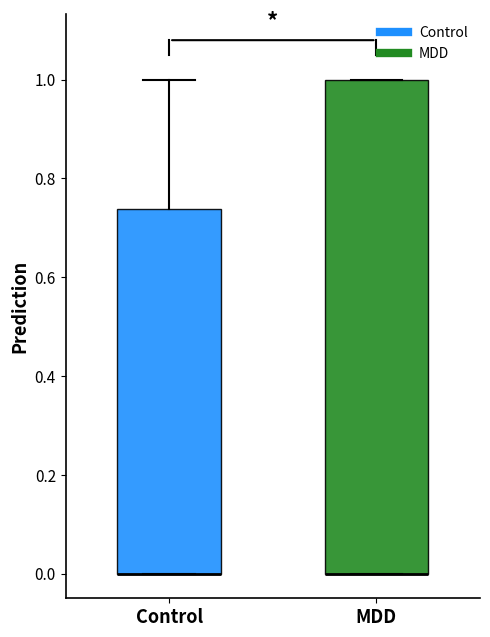

Where is the upper edge of the box for MDD on the y-axis? The values are not printed on the chart, so give them approximately, as read against the axis.

1.00